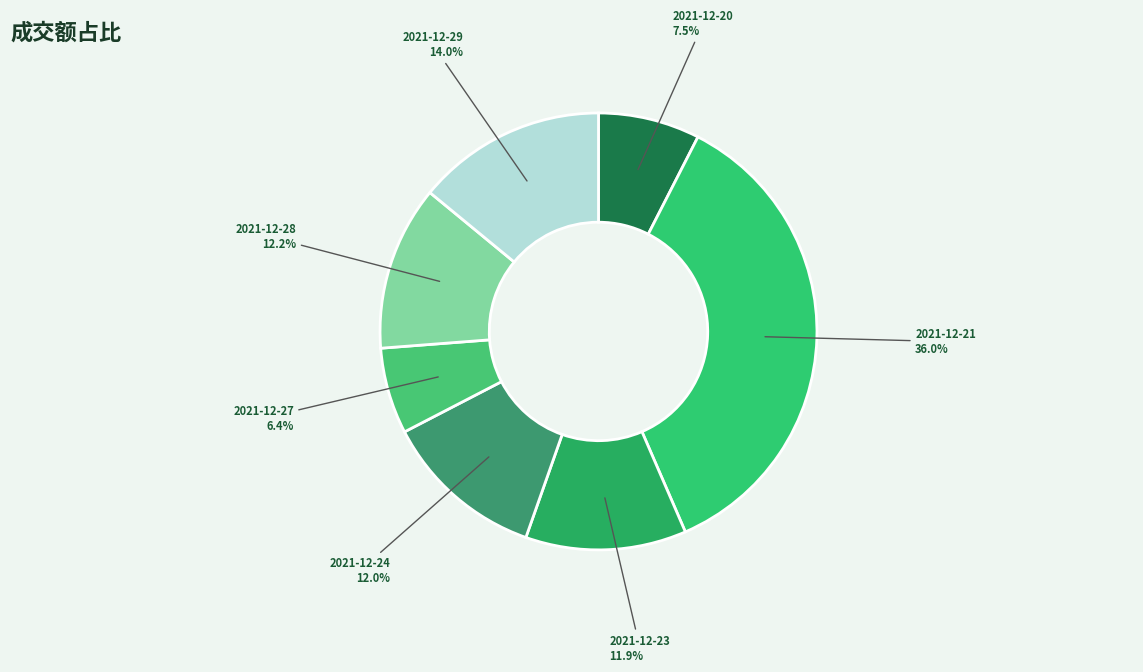

Which category has the biggest portion of the pie?

2021-12-21